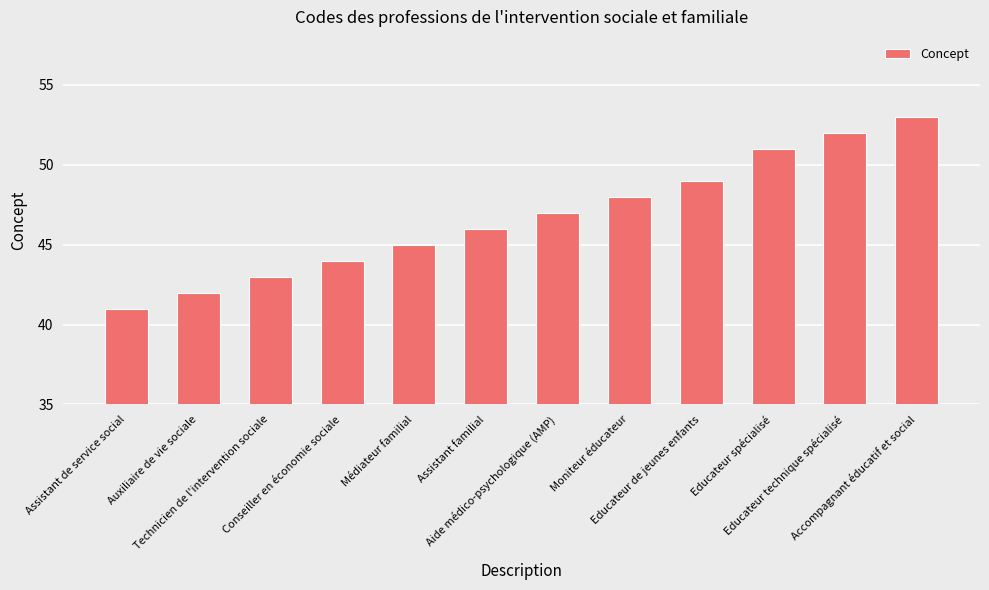

At which category does the chart reach its peak across all series?

Accompagnant éducatif et social